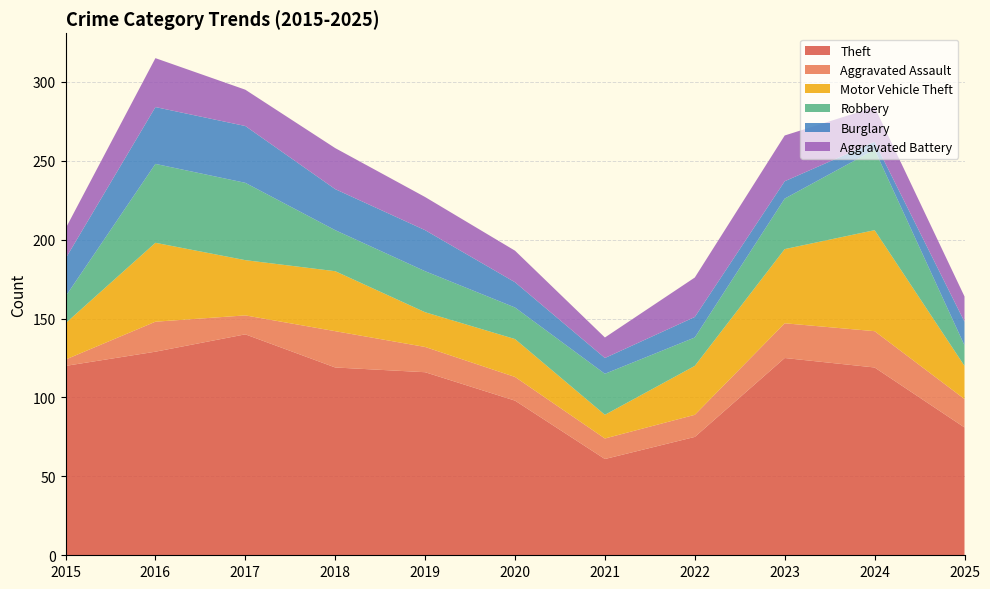

Reading left to right, transcribe all the data shown in this chart.

Theft: 120	129	140	119	116	98	61	75	125	119	81
Aggravated Assault: 4	19	12	23	16	15	13	14	22	23	18
Motor Vehicle Theft: 23	50	35	38	22	24	15	31	47	64	21
Robbery: 17	50	49	26	26	20	26	18	32	51	13
Burglary: 24	36	36	26	26	16	10	13	11	5	15
Aggravated Battery: 19	31	23	26	21	20	13	25	29	22	16